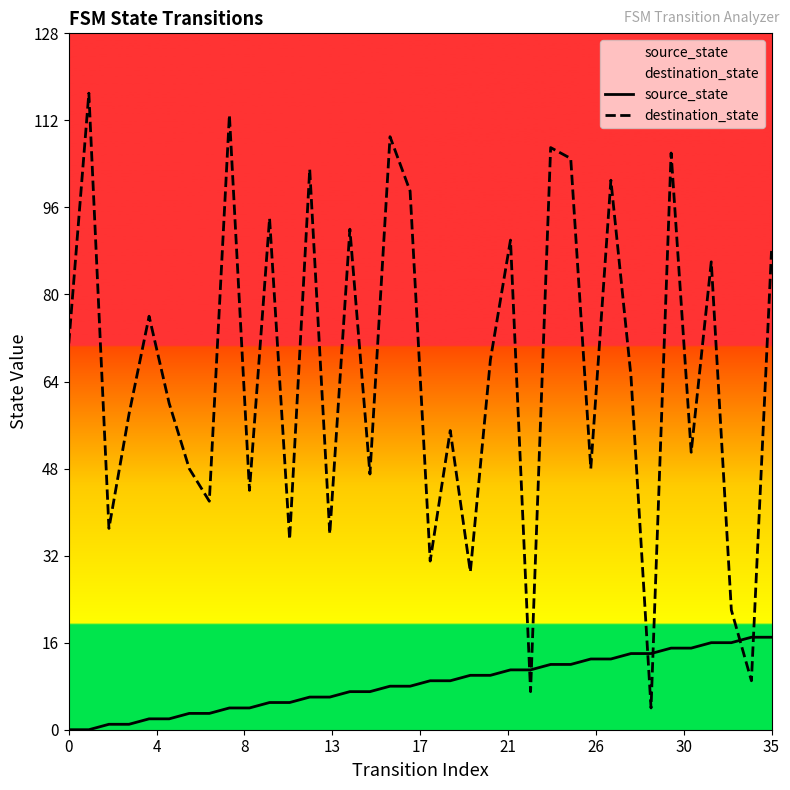

After their last crossing, which series has the higher values: source_state or destination_state?

destination_state